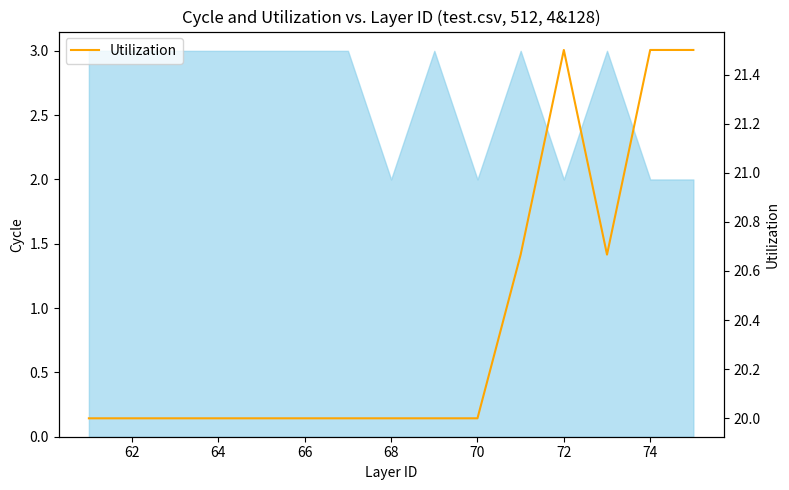

What is the difference between the maximum and minimum values?

1.5